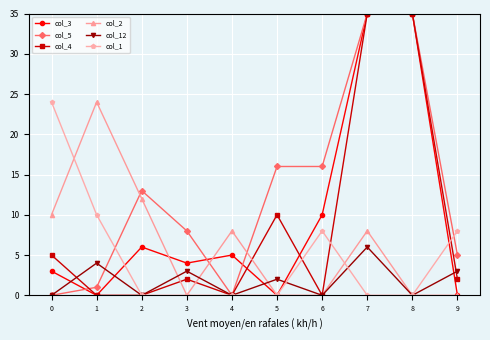

After their last crossing, which series has the higher values: col_4 or col_12?

col_12